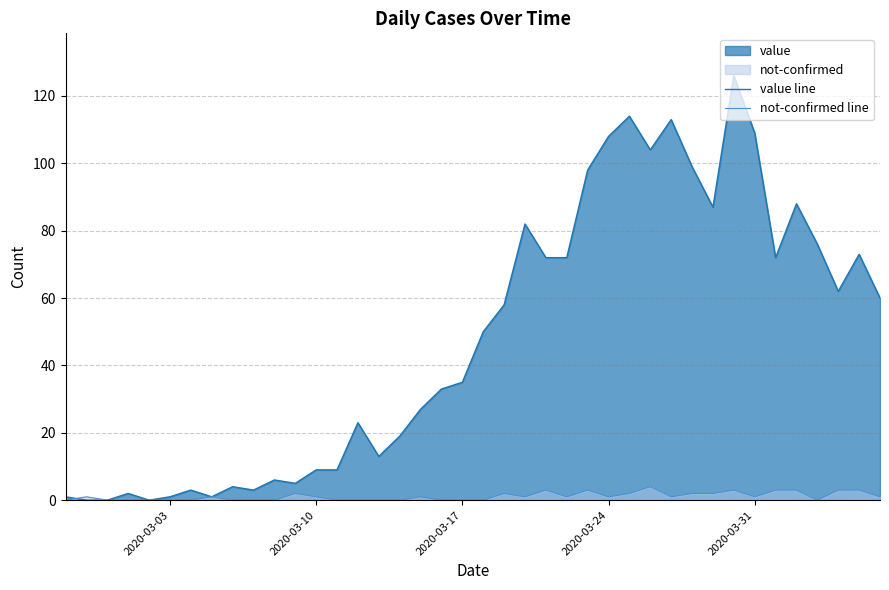

True or false: not-confirmed line and value line cross at least once.

True